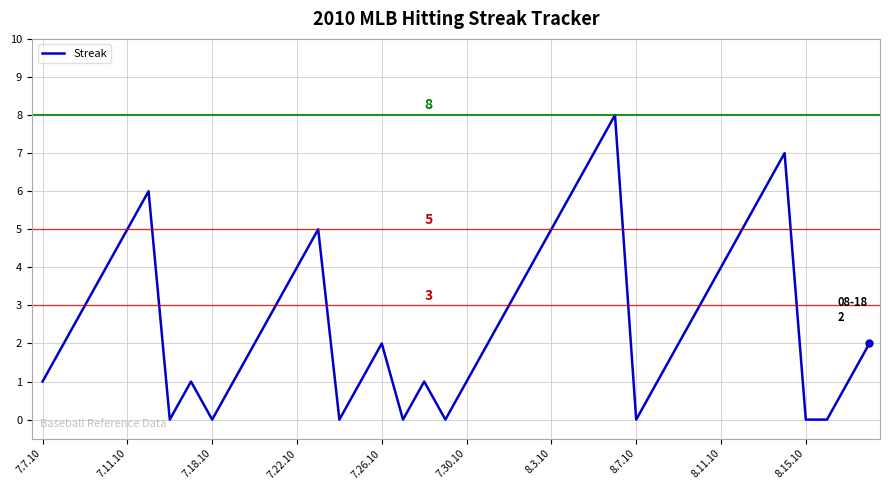

How many distinct data groups are displayed?

1